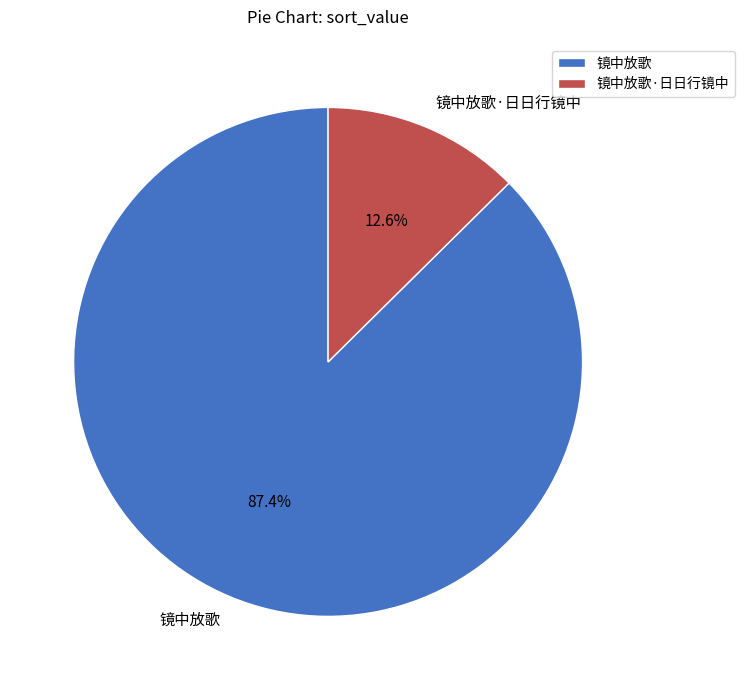

To the nearest percent, what is the difference between the 镜中放歌·日日行镜中 and 镜中放歌 slice percentages?

75%